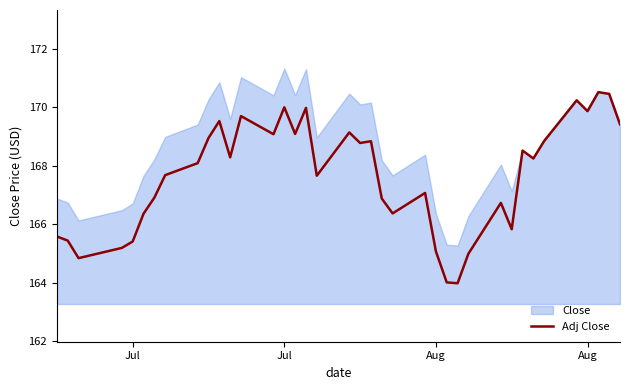

The chart shows a value of 80.5 at 32. True or false?

False